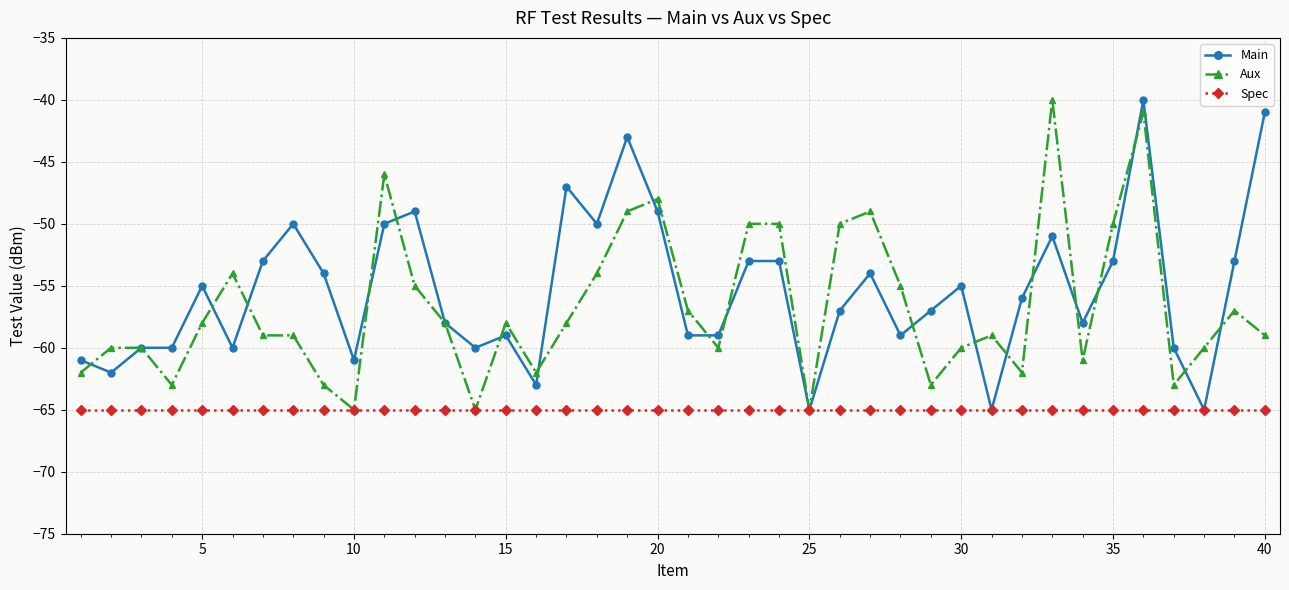

What is the smallest value displayed?

-65